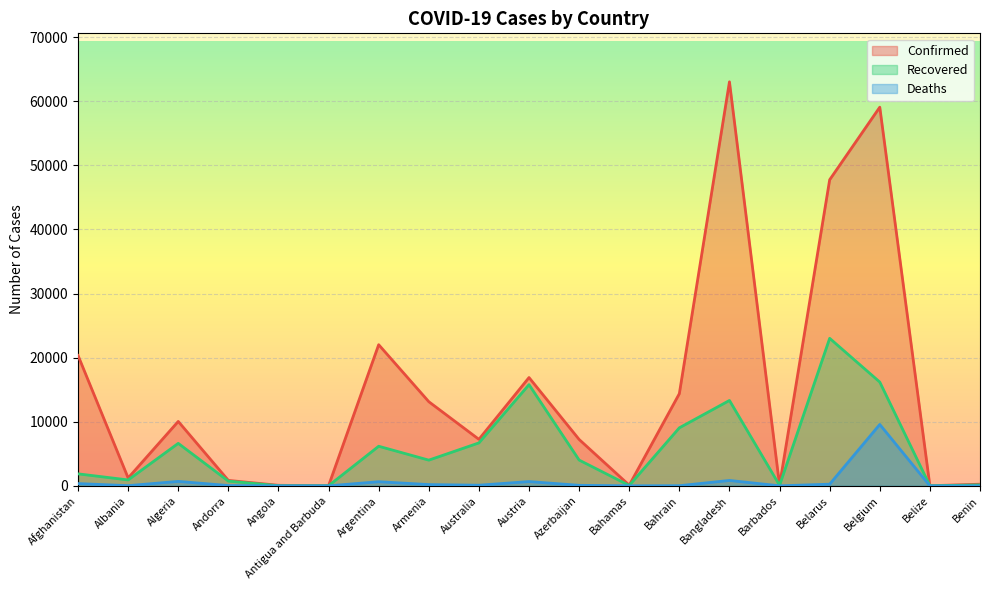

Reading left to right, extract all data points from this chart.

Confirmed: Afghanistan=20342	Albania=1232	Algeria=10050	Andorra=852	Angola=88	Antigua and Barbuda=26	Argentina=22020	Armenia=13130	Australia=7259	Austria=16898	Azerbaijan=7239	Bahamas=103	Bahrain=14383	Bangladesh=63026	Barbados=92	Belarus=47751	Belgium=59072	Belize=19	Benin=261
Recovered: Afghanistan=1875	Albania=925	Algeria=6631	Andorra=741	Angola=24	Antigua and Barbuda=20	Argentina=6180	Armenia=4014	Australia=6702	Austria=15789	Azerbaijan=4024	Bahamas=62	Bahrain=9056	Bangladesh=13325	Barbados=81	Belarus=23015	Belgium=16190	Belize=16	Benin=151
Deaths: Afghanistan=357	Albania=34	Algeria=698	Andorra=51	Angola=4	Antigua and Barbuda=3	Argentina=648	Armenia=200	Australia=102	Austria=672	Azerbaijan=84	Bahamas=11	Bahrain=25	Bangladesh=846	Barbados=7	Belarus=263	Belgium=9580	Belize=2	Benin=3